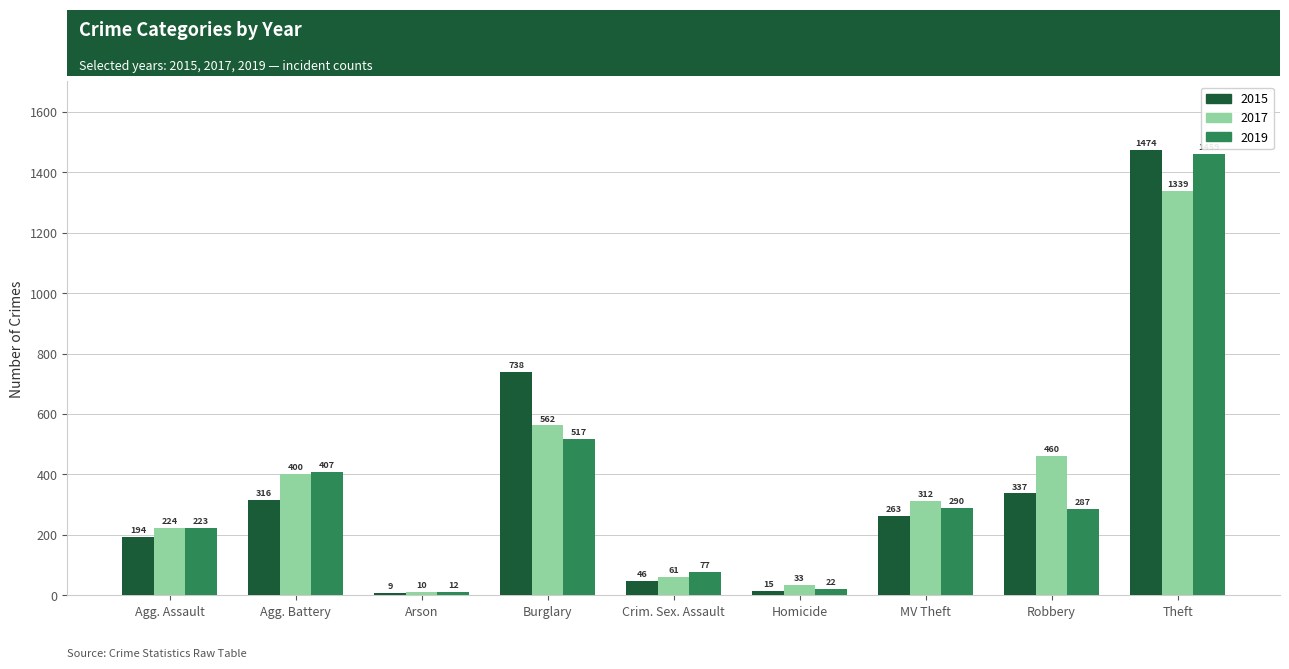

How many groups of bars are there?

9